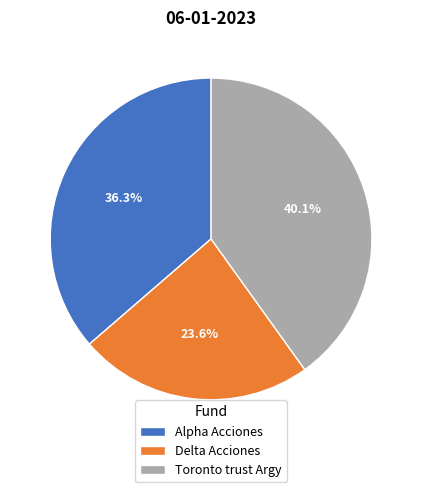

To the nearest percent, what portion does Alpha Acciones represent?

36%